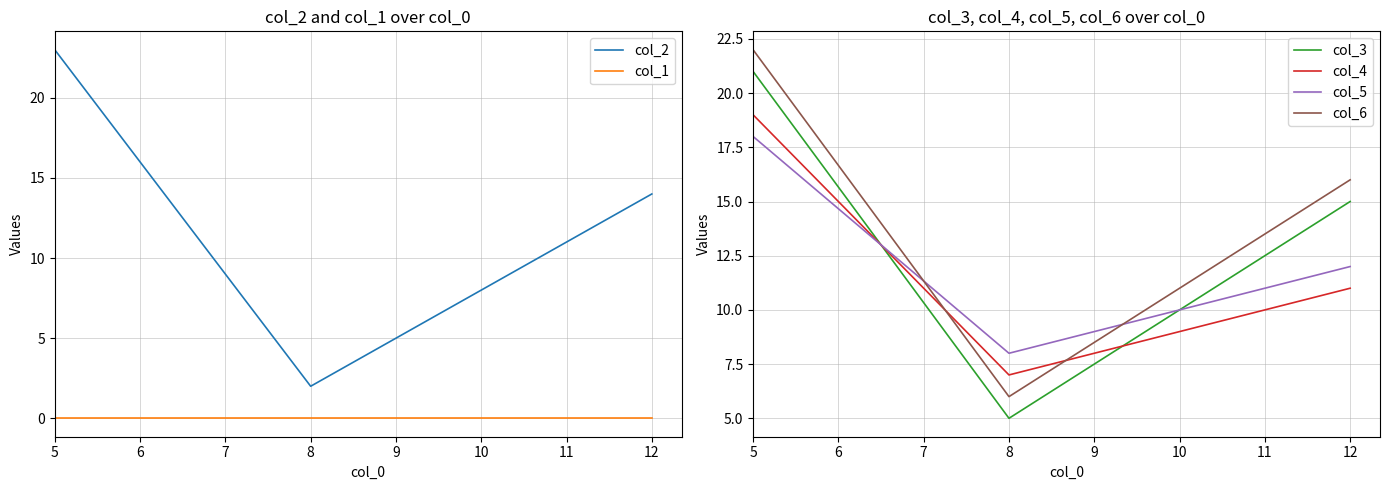

What is the difference between the col_3 values at 5 and 8?

16